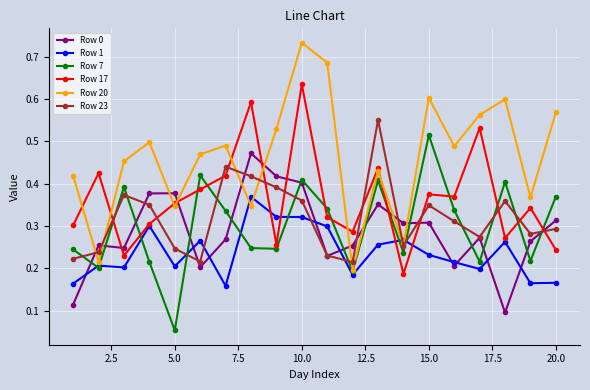

What is the sum of all Row 17 values?

7.3